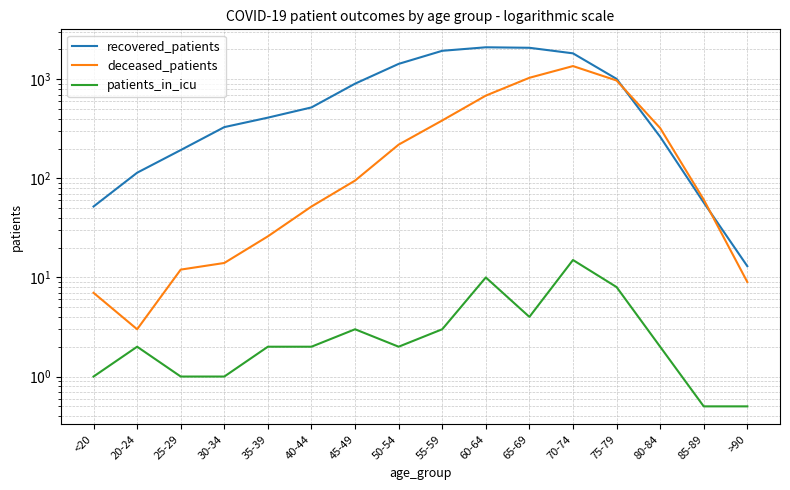

Between 40-44 and 35-39, which is larger?

40-44